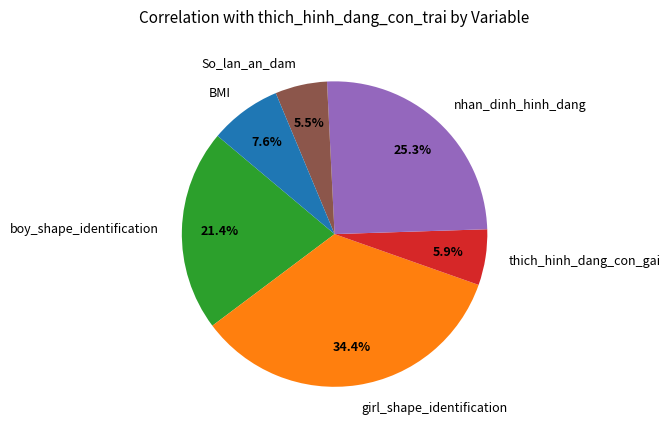

What is the largest slice in the pie chart?

girl_shape_identification